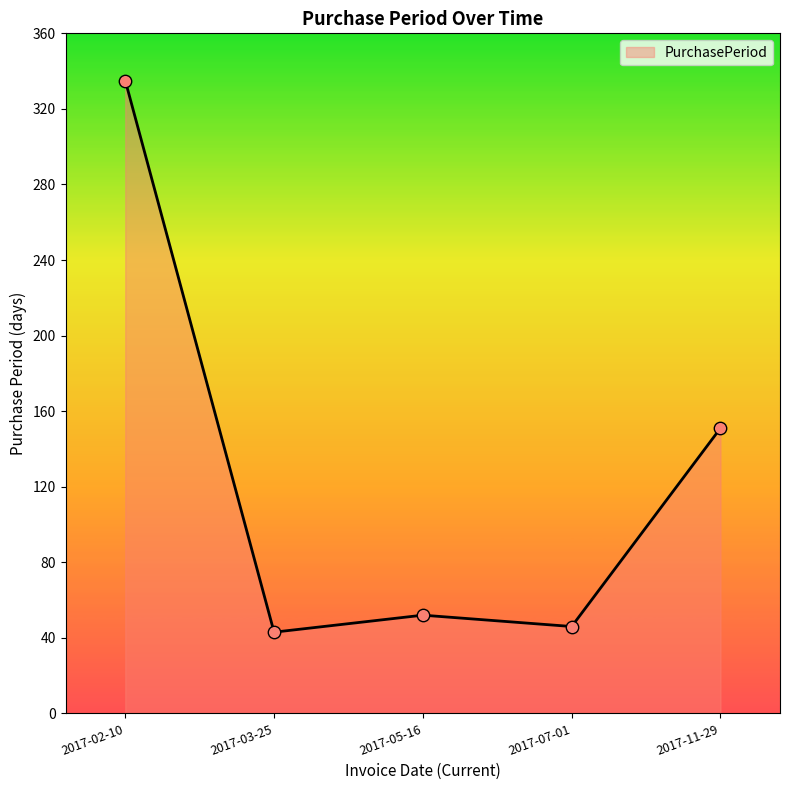

What is the change in value from 2017-02-10 to 2017-11-29?

-184